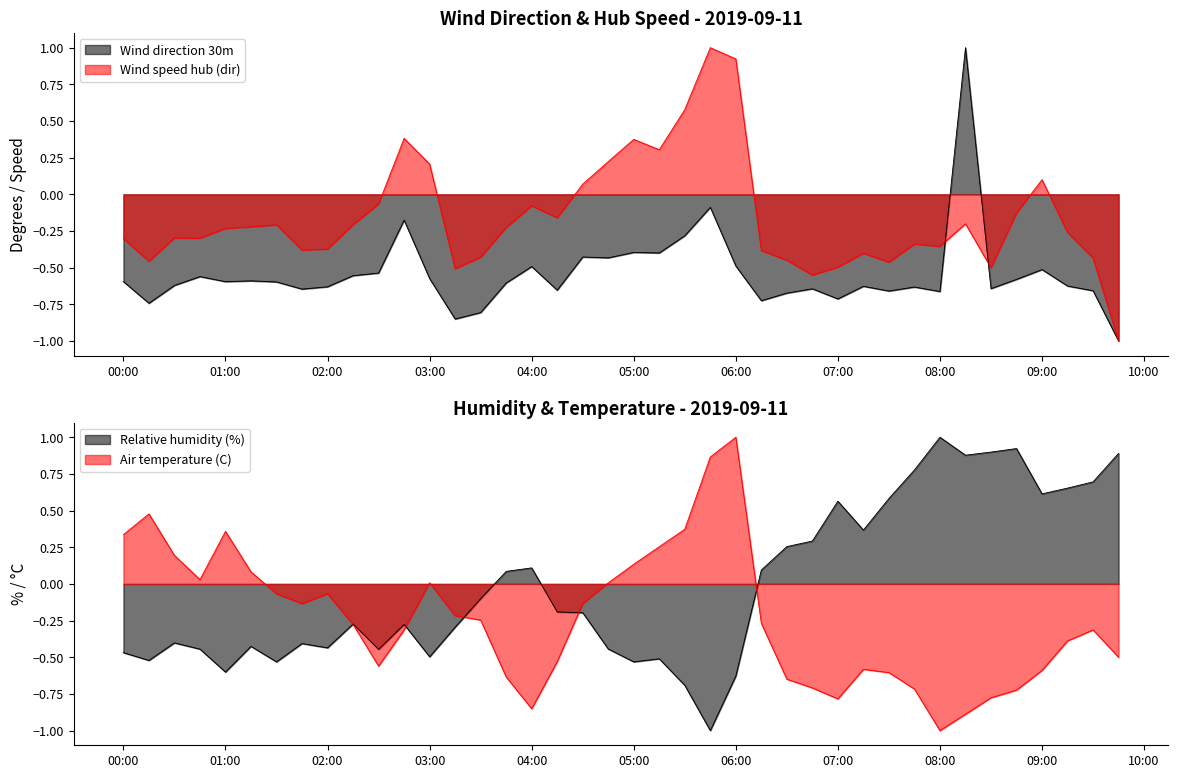

Rank the series at 07:00 from lowest to highest value.

Air temperature (C), Wind direction 30m, Wind speed hub (dir), Relative humidity (%)